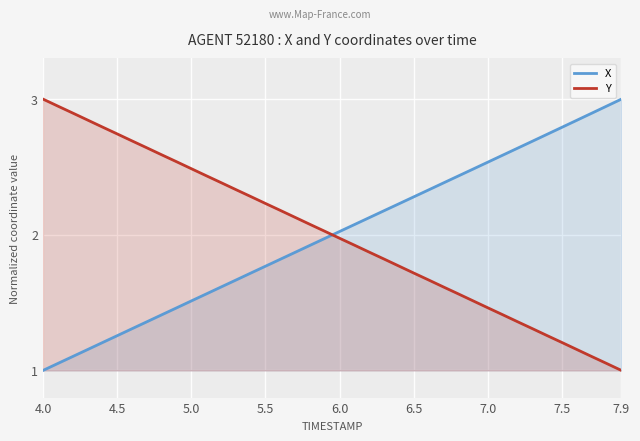

Rank the series at 6.5 from highest to lowest value.

X, Y